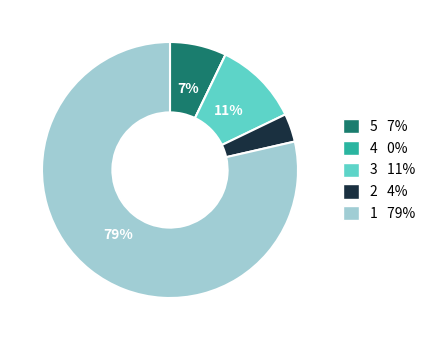

Which has a higher value, 1 or 2?

1